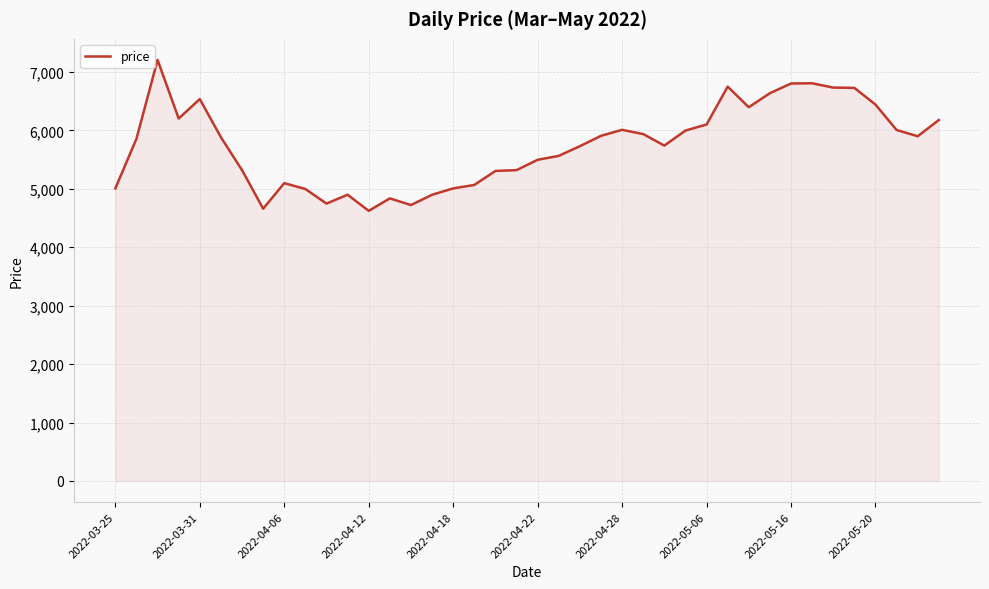

What is the minimum value shown in the chart?

4624